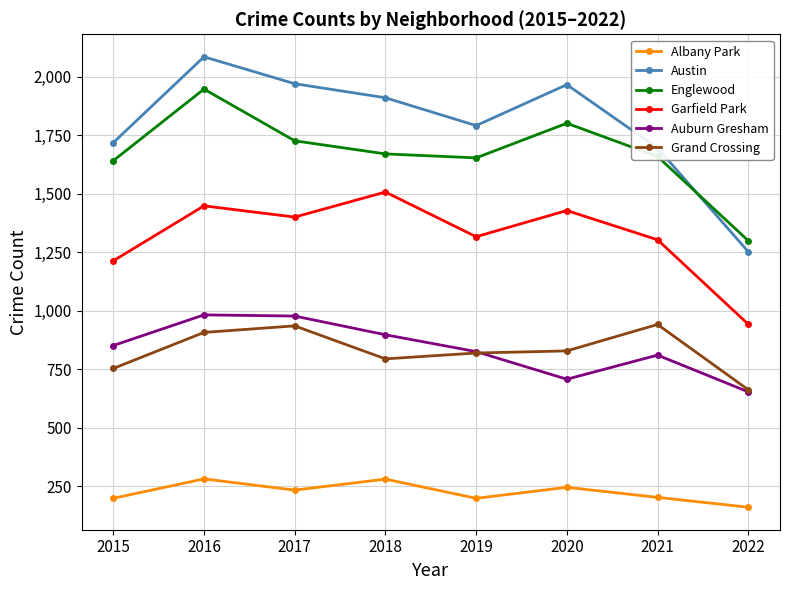

What is the value of the Englewood point at the 3rd from the left?

1727